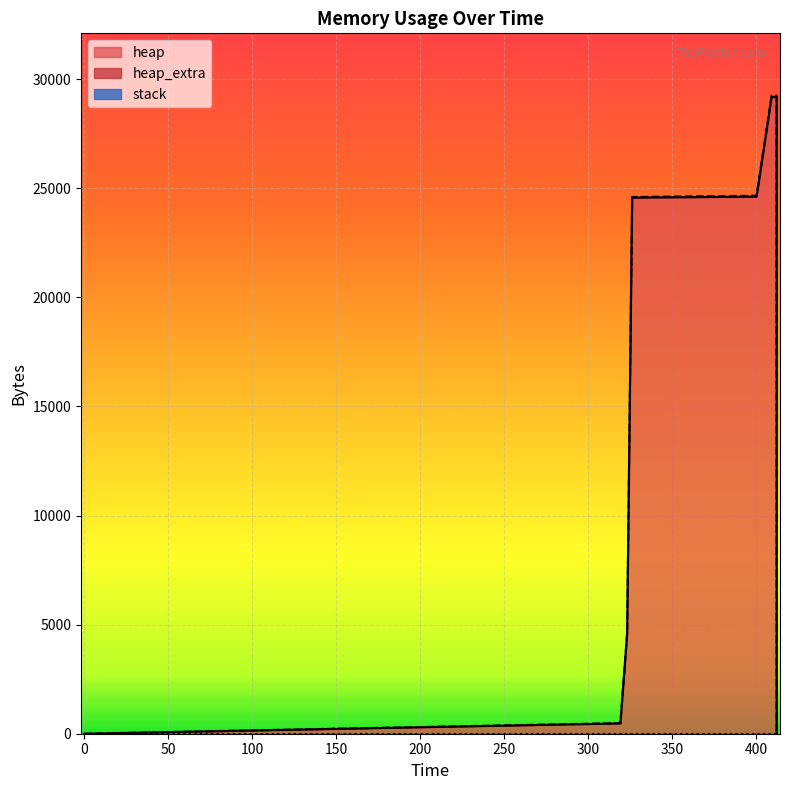

What is the greatest value displayed?

29182